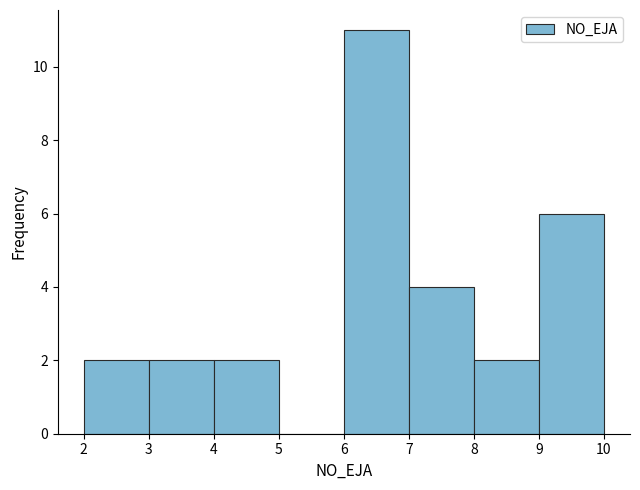

Reading left to right, transcribe this chart: for each bar, give the range it covers on the x-axis and its height. The values are not printed on the chart, so give them approximately, as read against the axis.

2 to 3: 2
3 to 4: 2
4 to 5: 2
5 to 6: 0
6 to 7: 11
7 to 8: 4
8 to 9: 2
9 to 10: 6